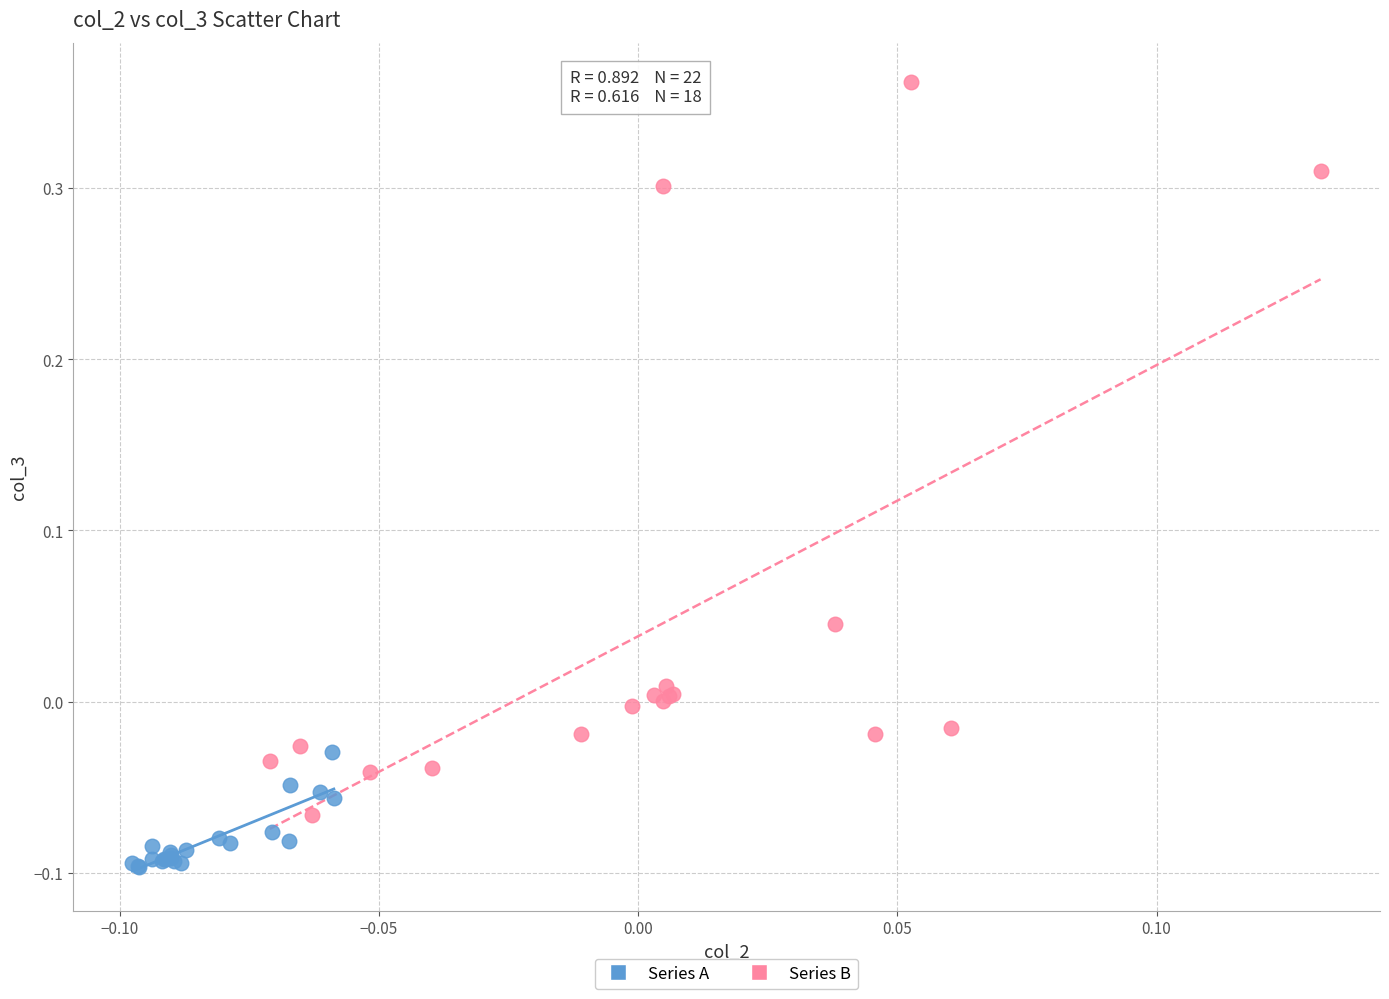

Which series has the largest Y range (max minus min)?

Series B